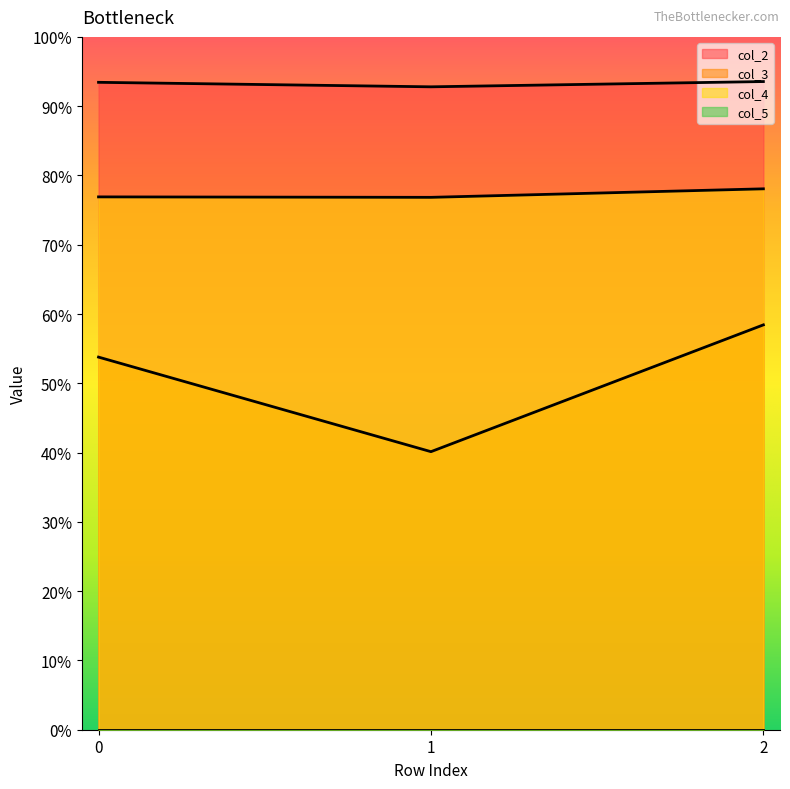

What is the difference between the highest and lowest values at 1?

0.5